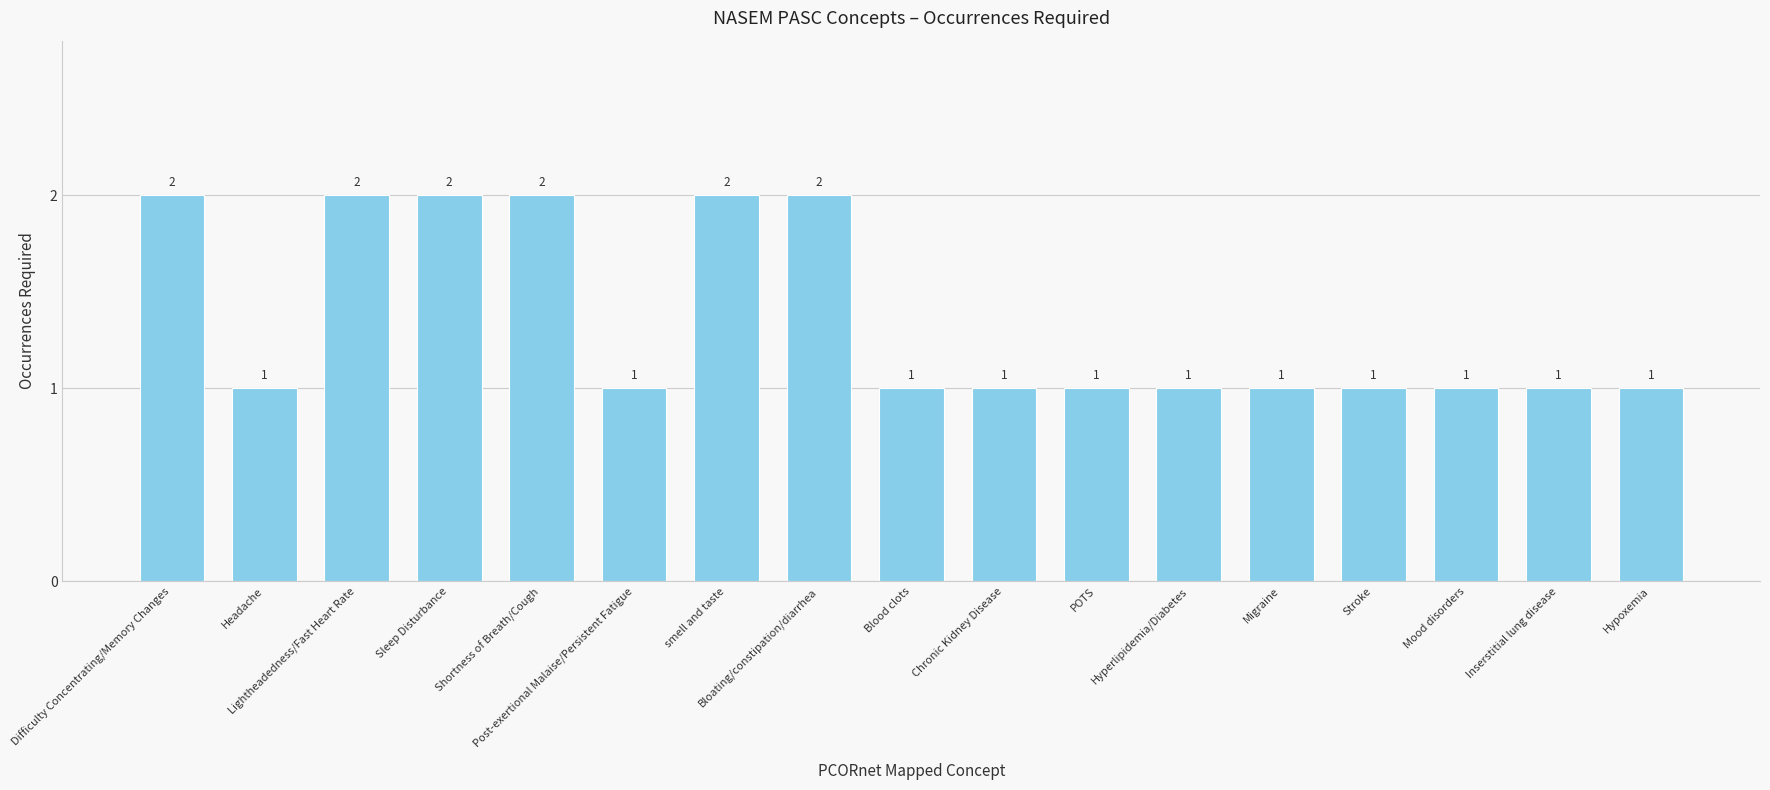

Count the values in the range 1 to 2.

17